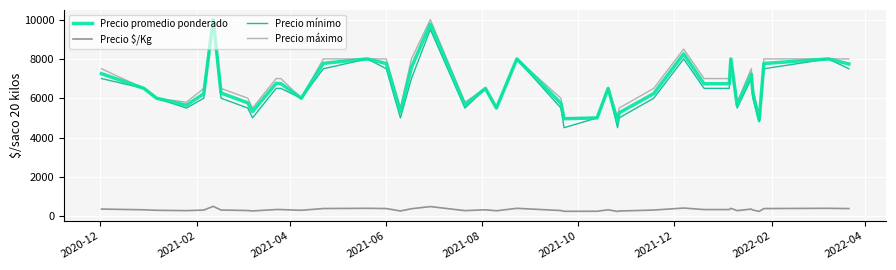

True or false: Precio $/Kg and Precio máximo cross at least once.

False